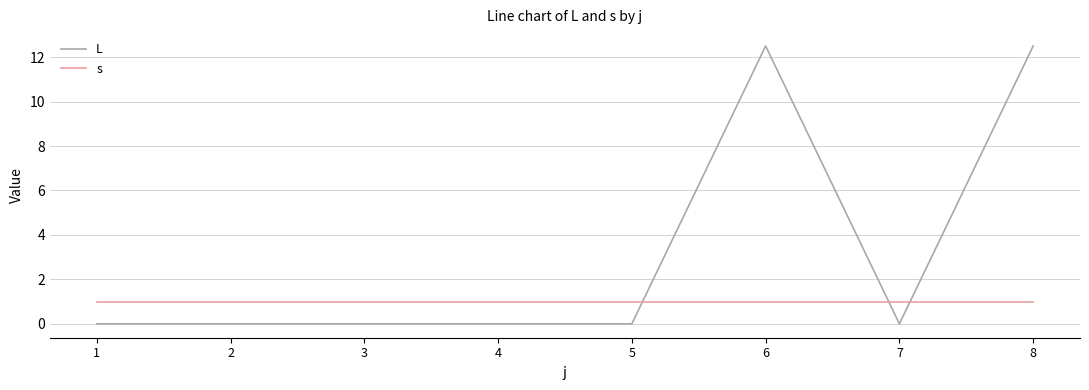

Reading left to right, what are all the values shown in this chart?

L: 0.0	0.0	0.0	0.0	0.0	12.5	0.0	12.5
s: 1.0	1.0	1.0	1.0	1.0	1.0	1.0	1.0